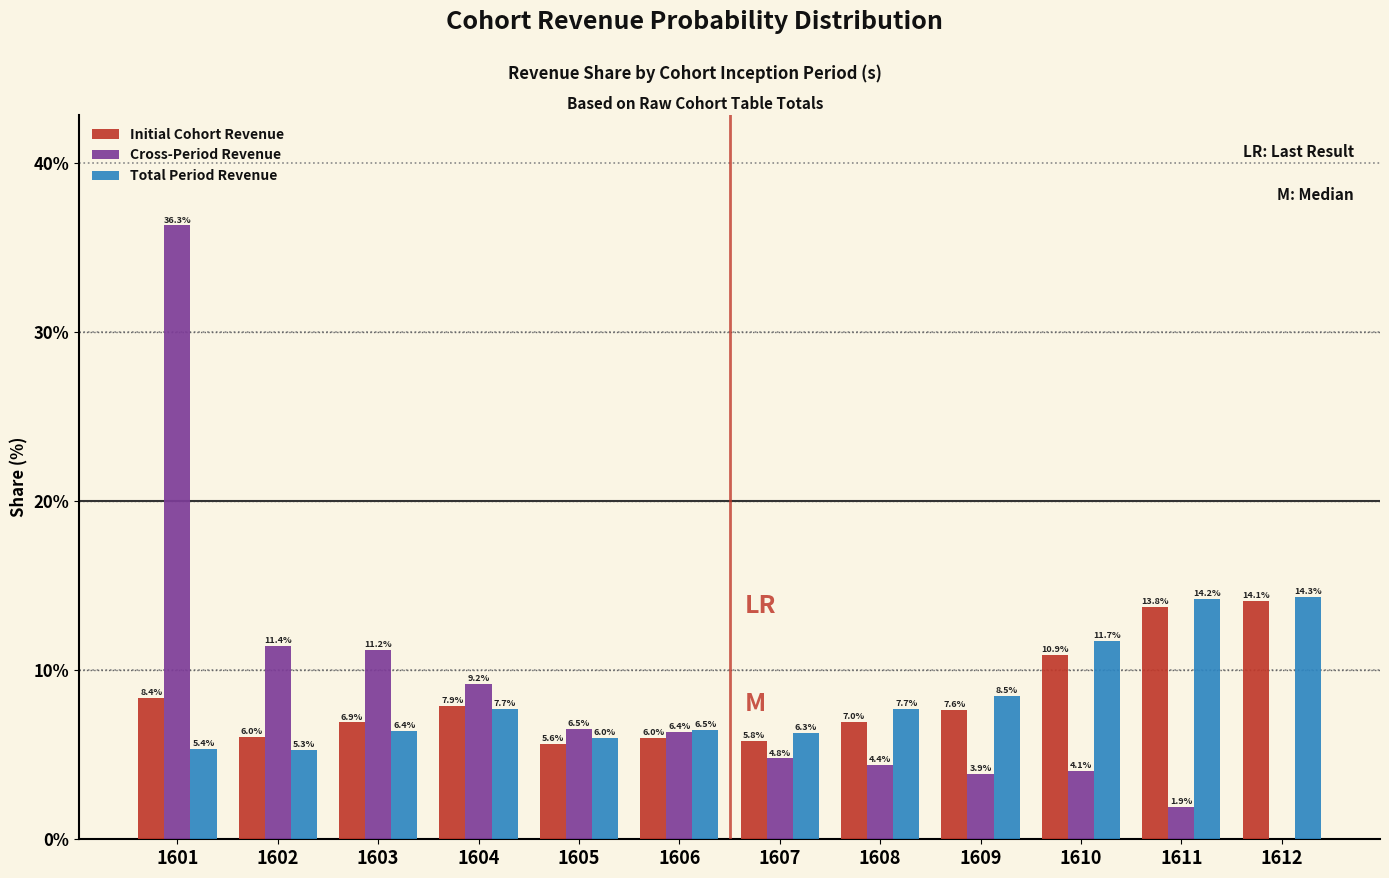

Reading right to left, transcribe all the data shown in this chart.

Initial Cohort Revenue: 1612=14.1	1611=13.8	1610=10.9	1609=7.6	1608=7.0	1607=5.8	1606=6.0	1605=5.6	1604=7.9	1603=6.9	1602=6.0	1601=8.4
Cross-Period Revenue: 1612=0.0	1611=1.9	1610=4.1	1609=3.9	1608=4.4	1607=4.8	1606=6.4	1605=6.5	1604=9.2	1603=11.2	1602=11.4	1601=36.3
Total Period Revenue: 1612=14.3	1611=14.2	1610=11.7	1609=8.5	1608=7.7	1607=6.3	1606=6.5	1605=6.0	1604=7.7	1603=6.4	1602=5.3	1601=5.4